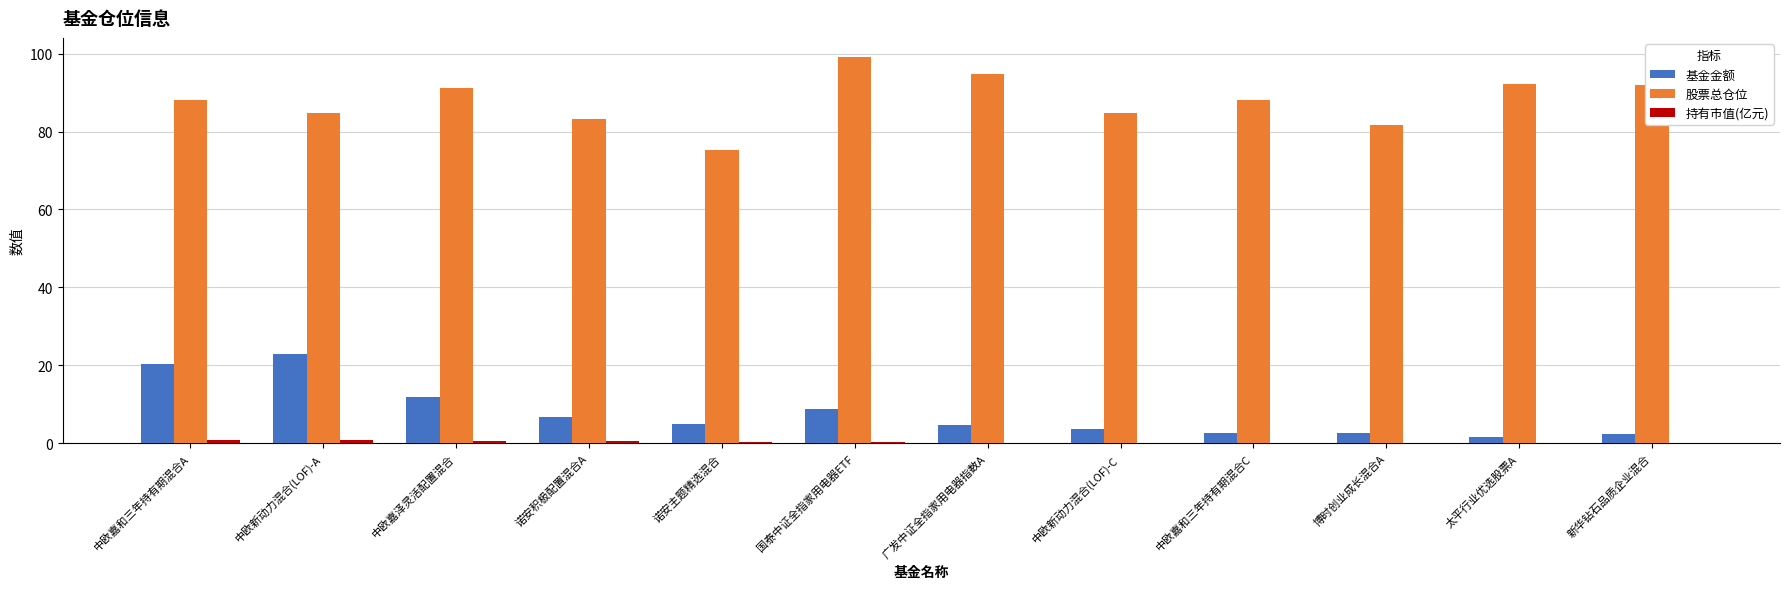

Does the chart contain stacked bars?

No